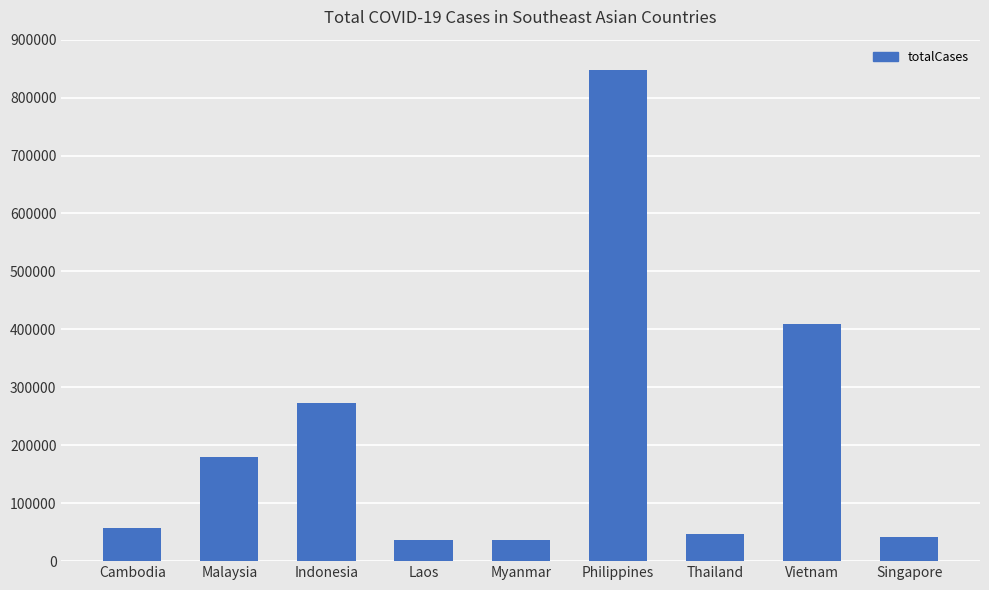

What position from the right is Vietnam?

2